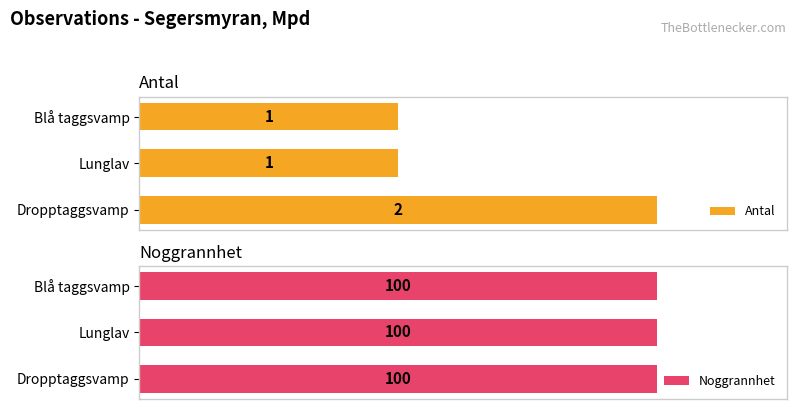

Which category has the highest value in the Antal series?

Dropptaggsvamp